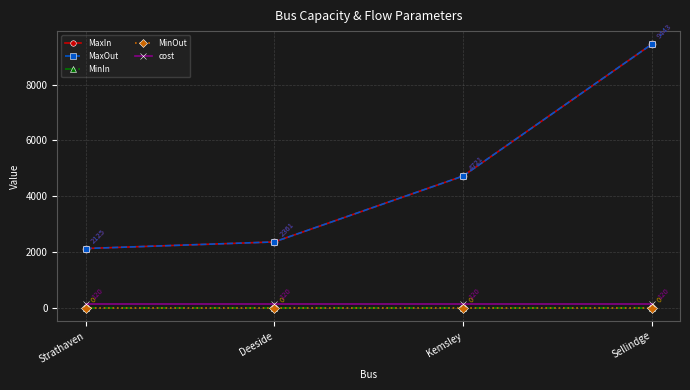

What is the difference between the maximum and second lowest values in the MaxIn series?

7082